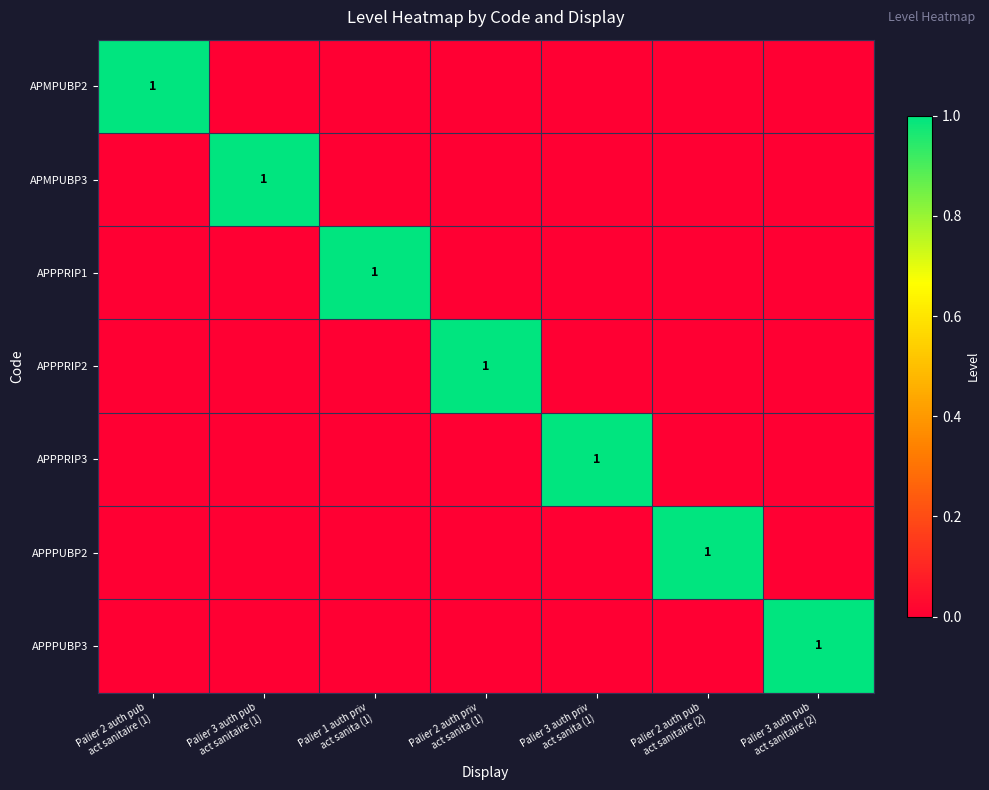

How many APPPRIP1 values are between 0 and 1?

7